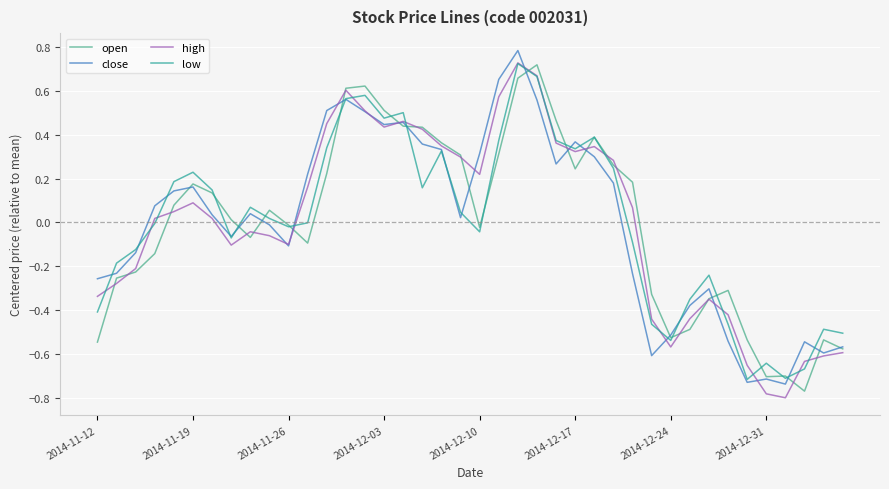

Between 2014-11-26 and 2014-12-31, which series saw the biggest shift?

open